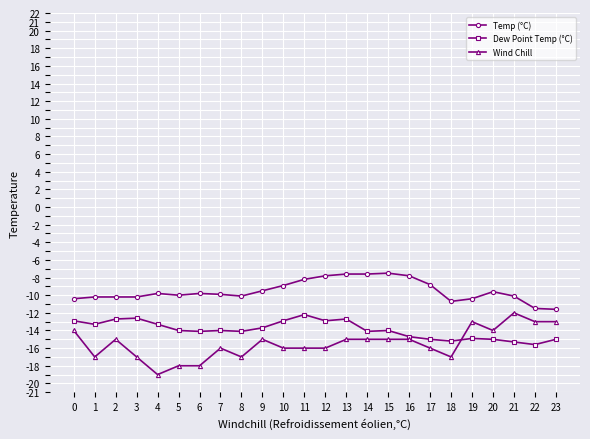

Which series has the largest total across all categories?

Temp (°C)